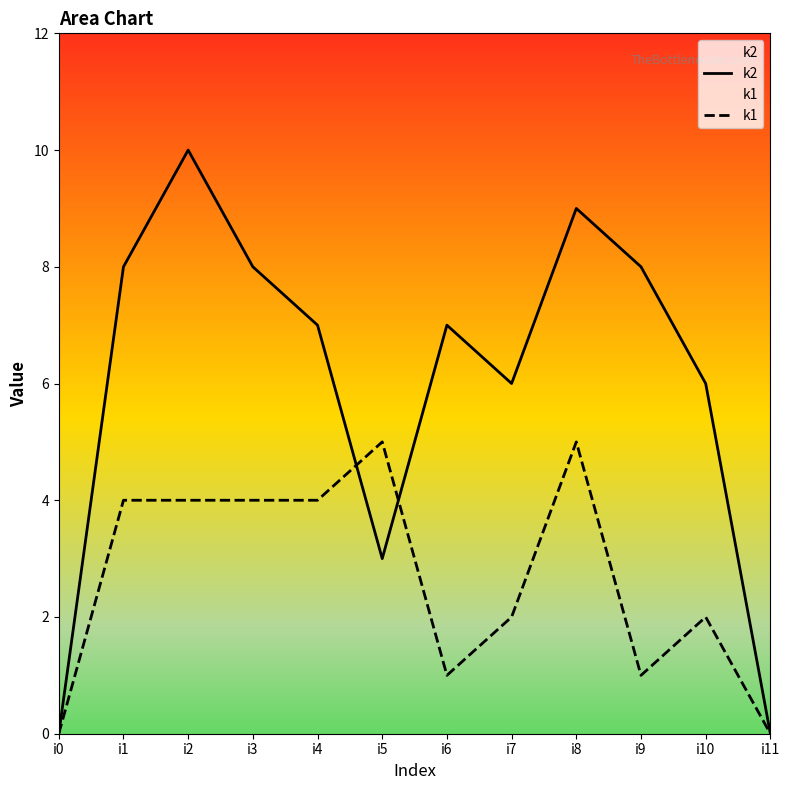

How many interior local peaks does the k2 series have?

3